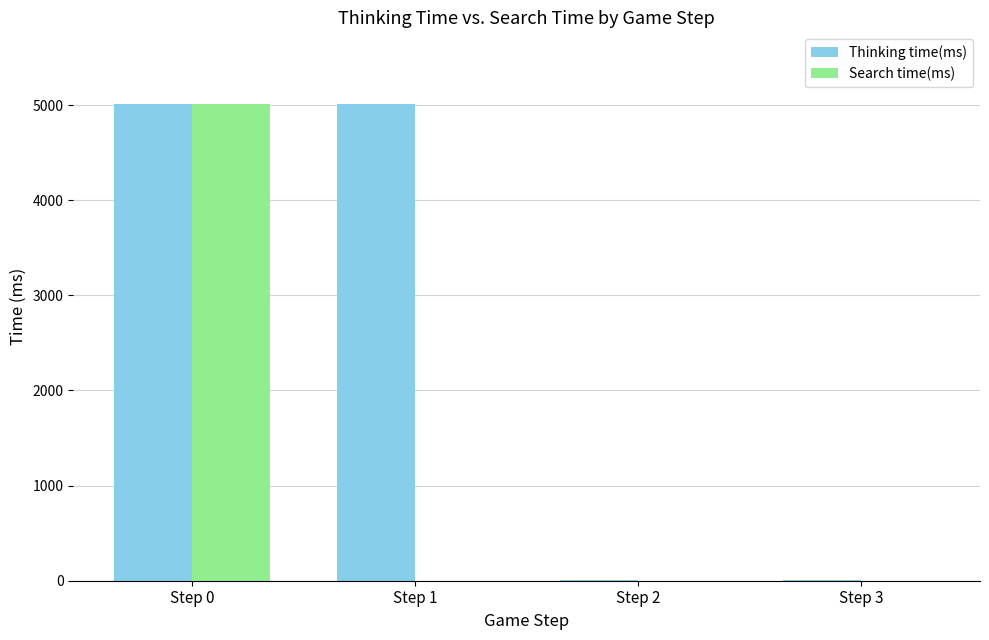

Is it true that Search time(ms) equals 0 at Step 3?

True